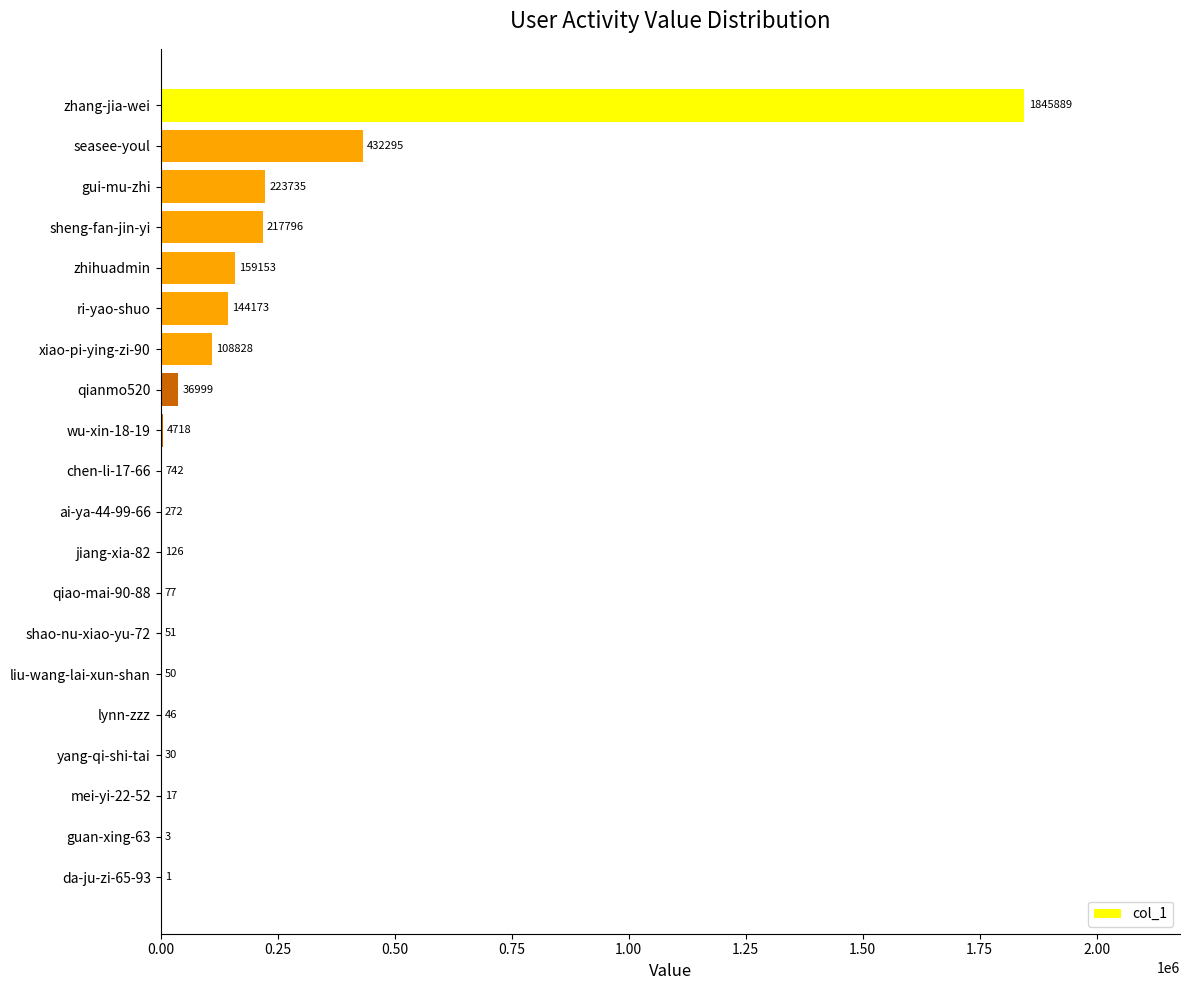

What is the sum of all values?

3175001